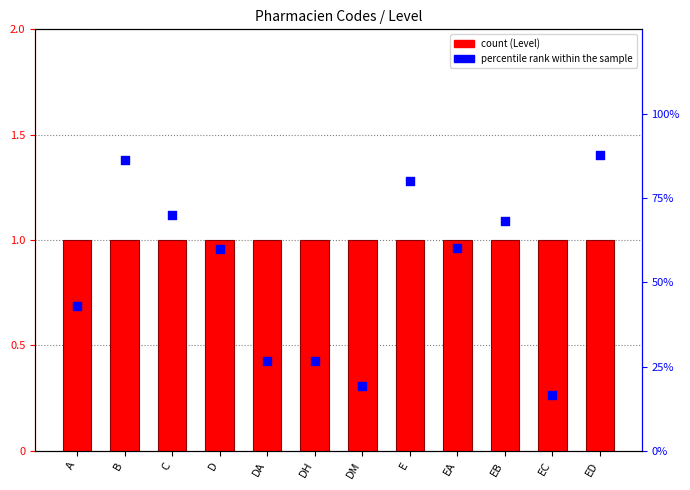

Is the value of Level at ED greater than the value of percentile rank within the sample at E?

No